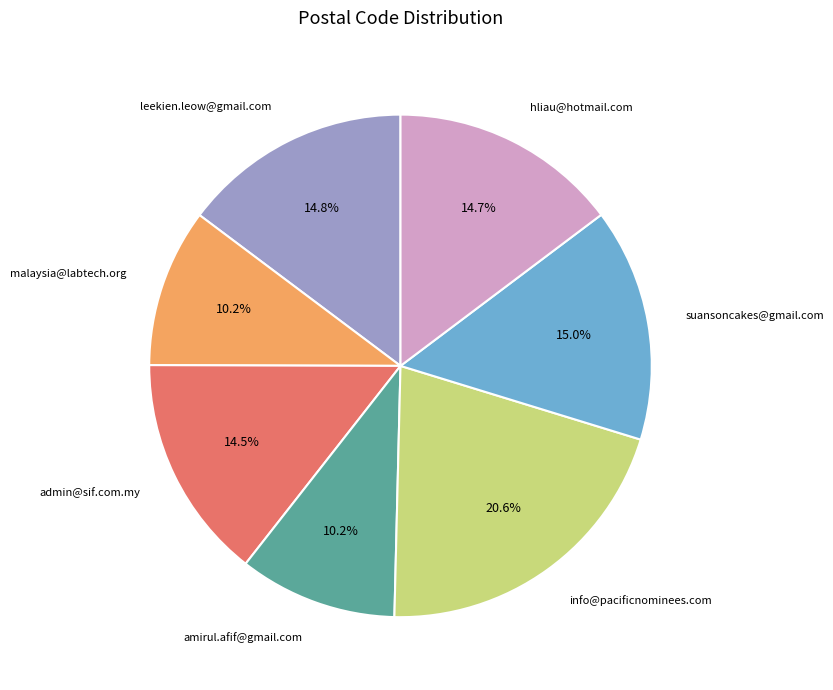

Is it true that malaysia@labtech.org is 21% of the pie?

False